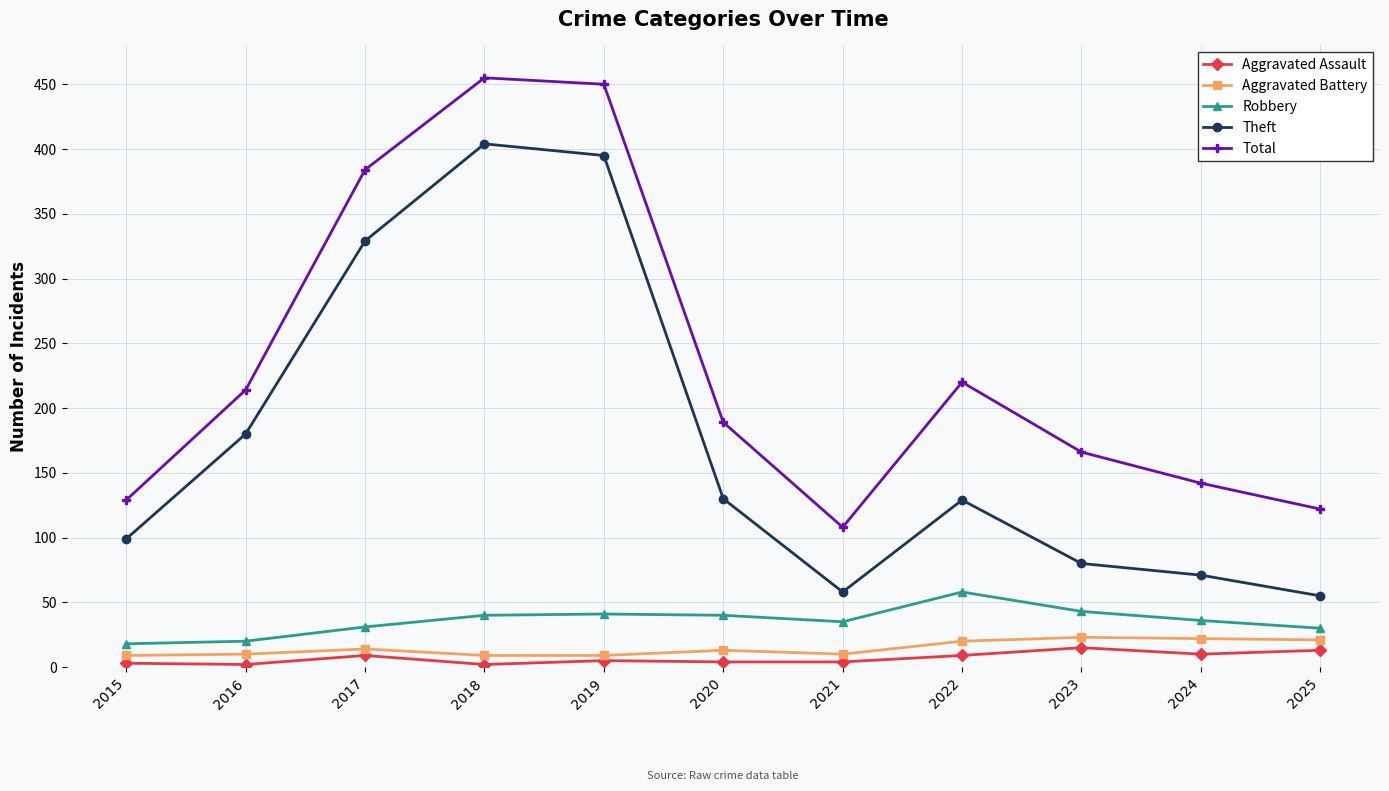

The Robbery series shows 40 at 2018. True or false?

True